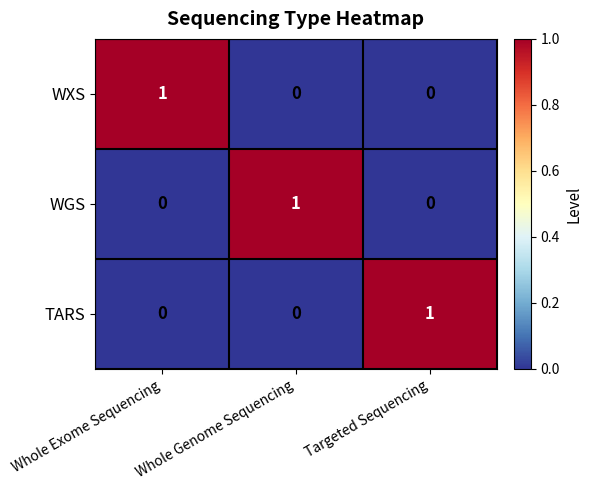

At how many categories does at least one series exceed 0?

3